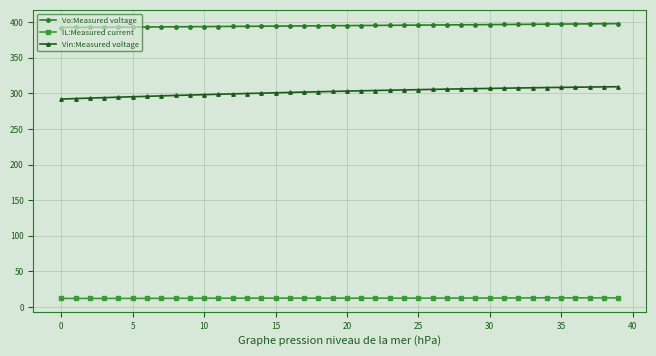

True or false: Vin:Measured voltage and IL:Measured current cross at least once.

False